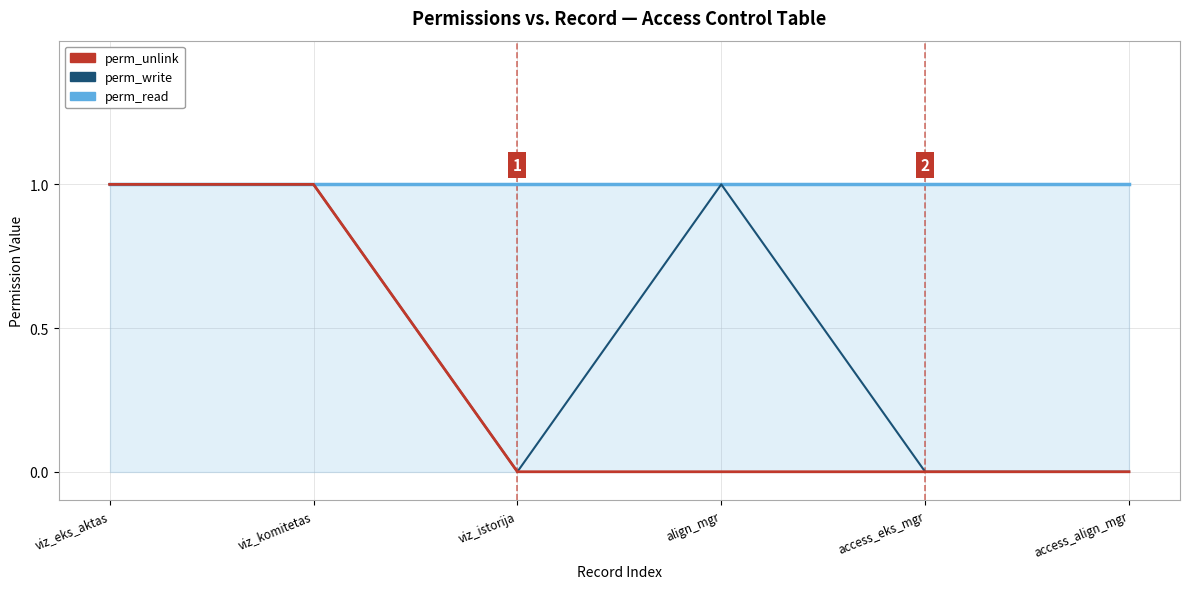

Reading right to left, transcribe all the data shown in this chart.

perm_unlink: access_align_mgr=0	access_eks_mgr=0	align_mgr=0	viz_istorija=0	viz_komitetas=1	viz_eks_aktas=1
perm_write: access_align_mgr=0	access_eks_mgr=0	align_mgr=1	viz_istorija=0	viz_komitetas=1	viz_eks_aktas=1
perm_read: access_align_mgr=1	access_eks_mgr=1	align_mgr=1	viz_istorija=1	viz_komitetas=1	viz_eks_aktas=1